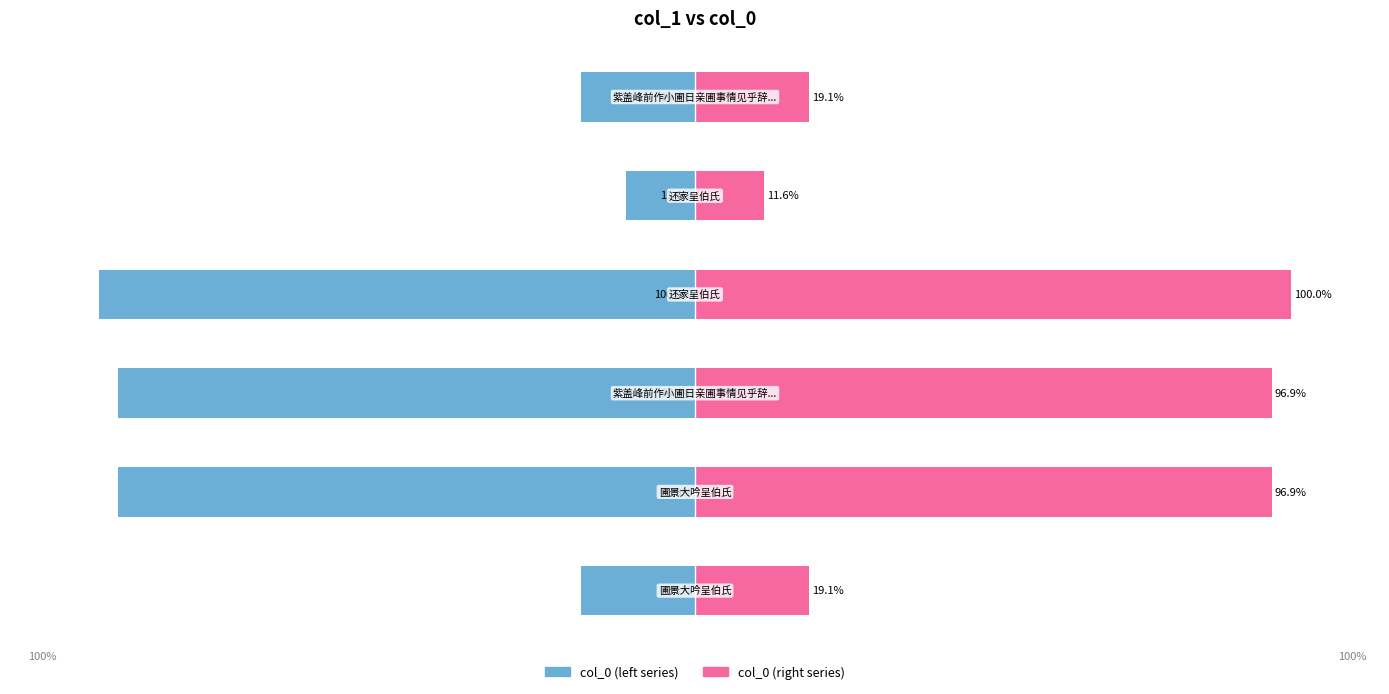

What is the maximum value for col_0 (left)?

-11.6